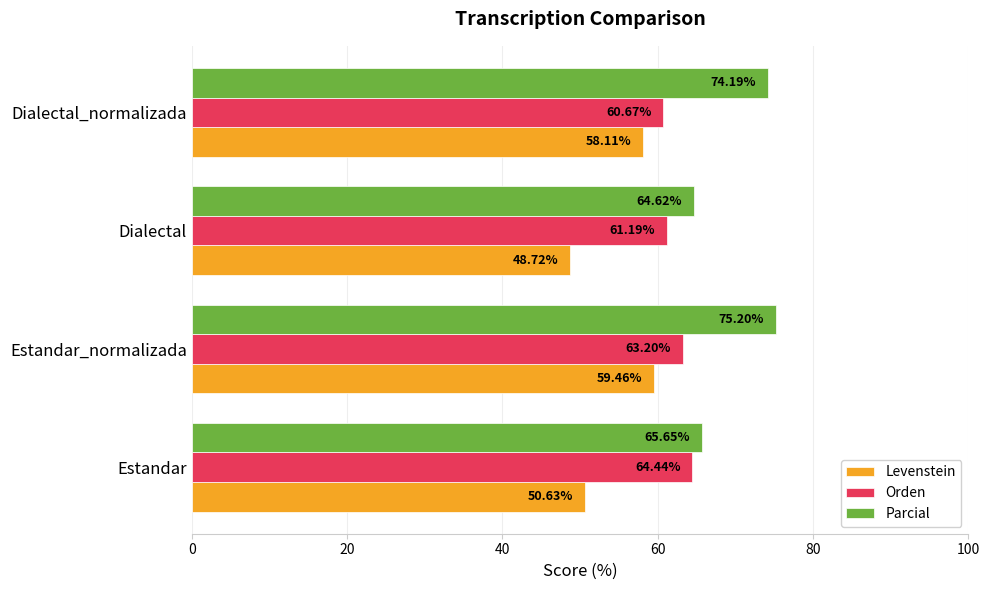

At which category is the sum across all series the highest?

Estandar_normalizada